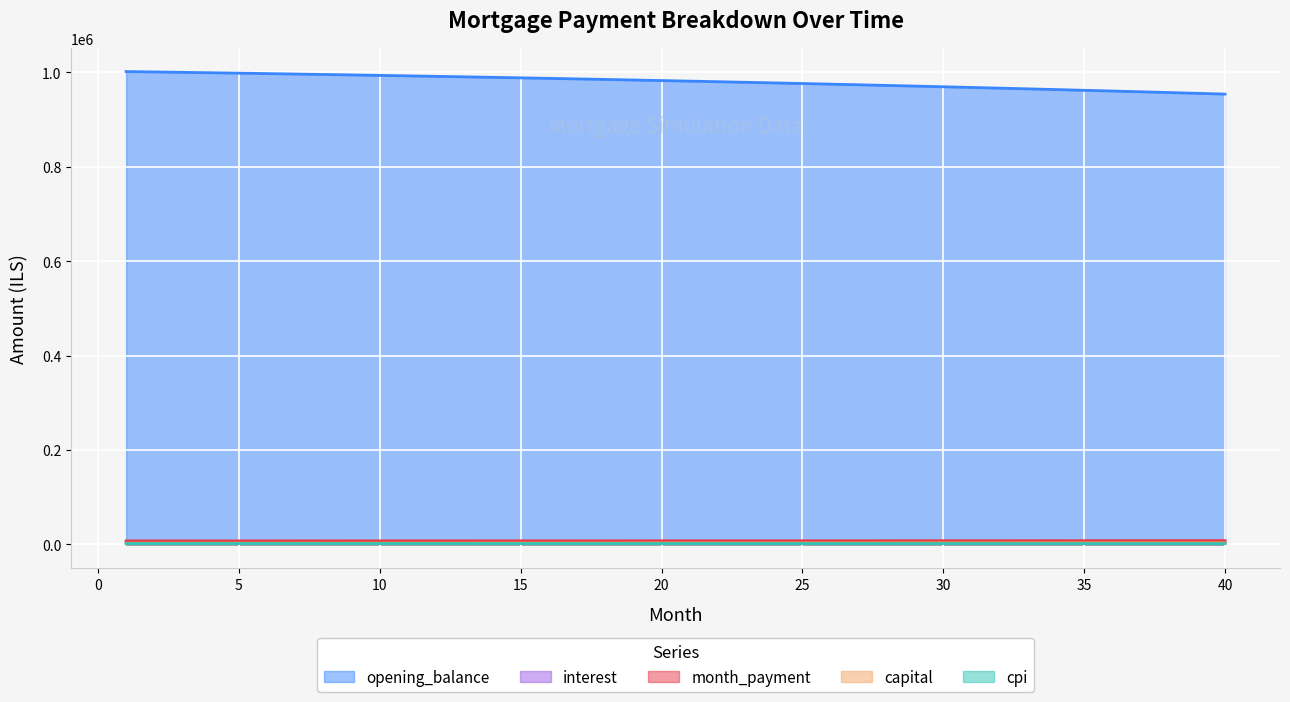

Which category has the lowest value across all series?

40